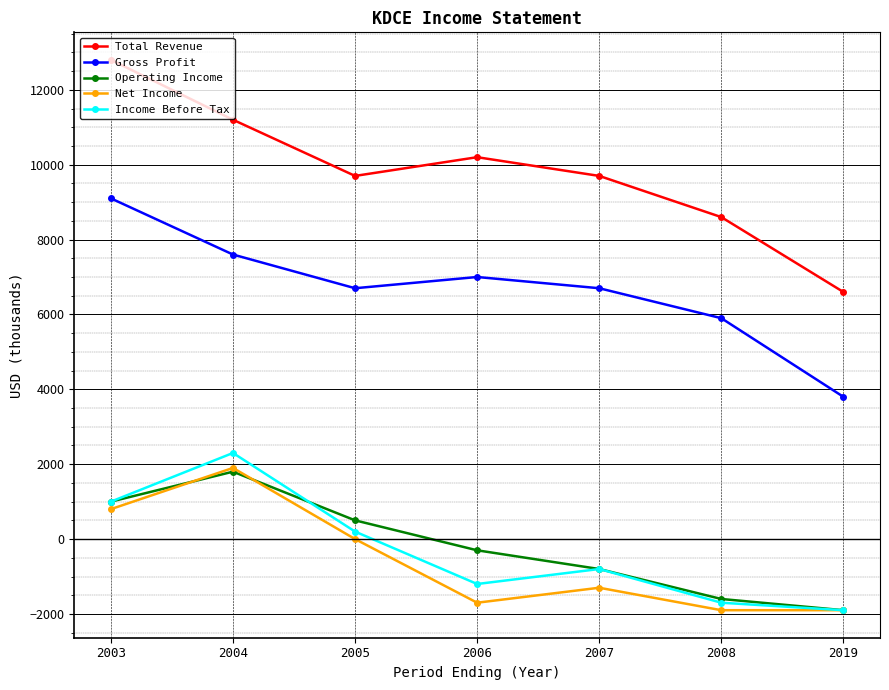

Is it true that Gross Profit equals 2190 at 2019?

False